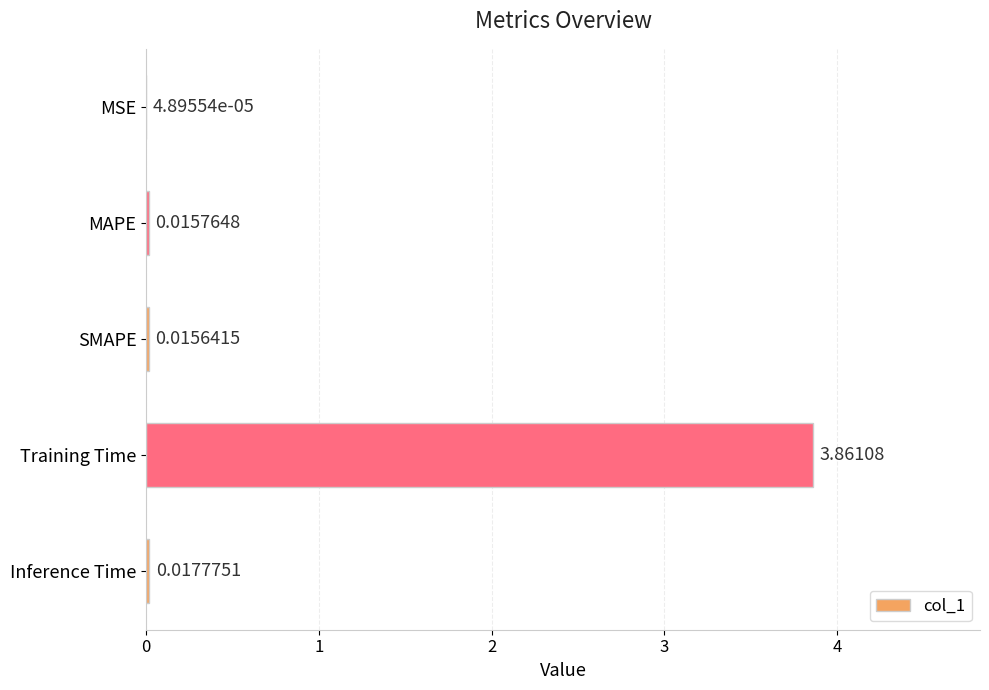

Which has a higher value, Inference Time or Training Time?

Training Time